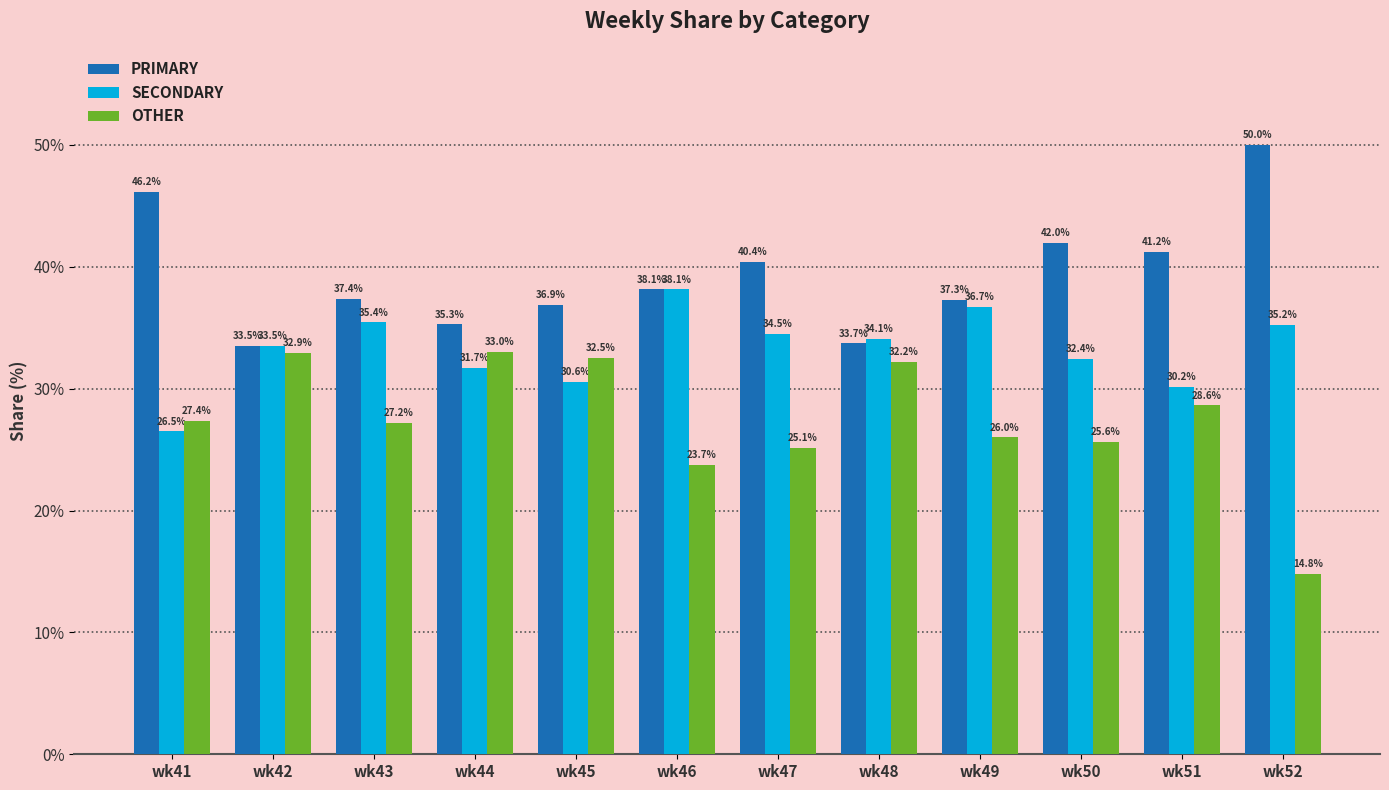

Between wk41 and wk46, which series saw the biggest shift?

SECONDARY